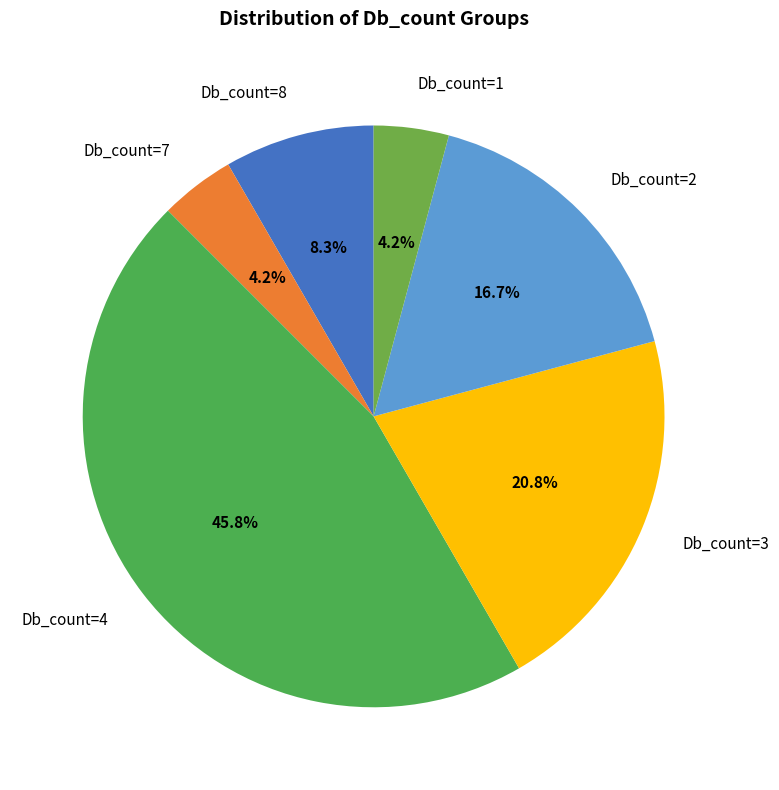

Between Db_count=8 and Db_count=1, which is larger?

Db_count=8